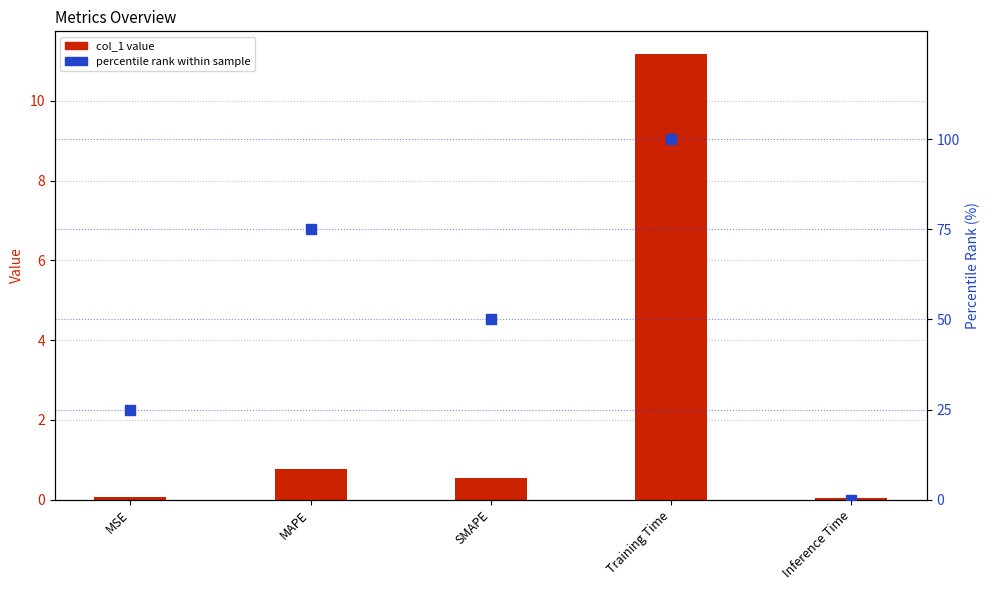

Which series reaches the minimum Y coordinate?

percentile rank